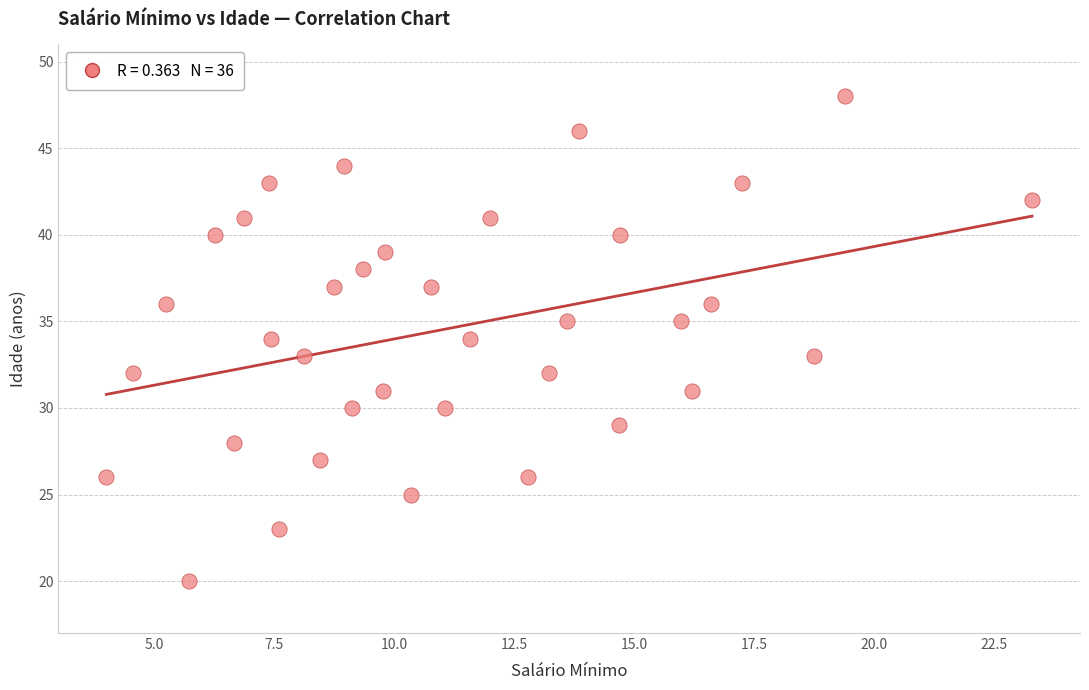

What is the range of Y values (max minus min)?

28